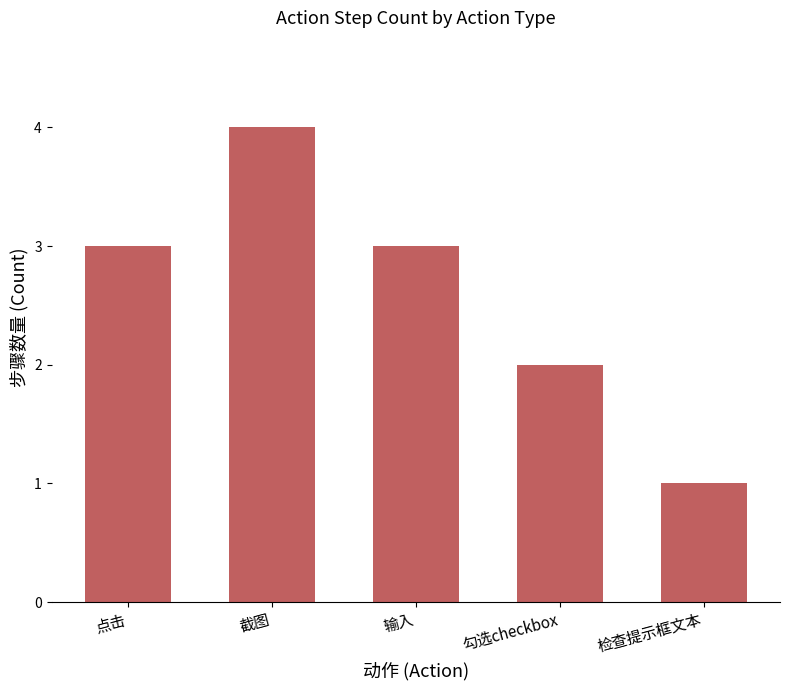

The chart shows a value of 1 at 勾选checkbox. True or false?

False